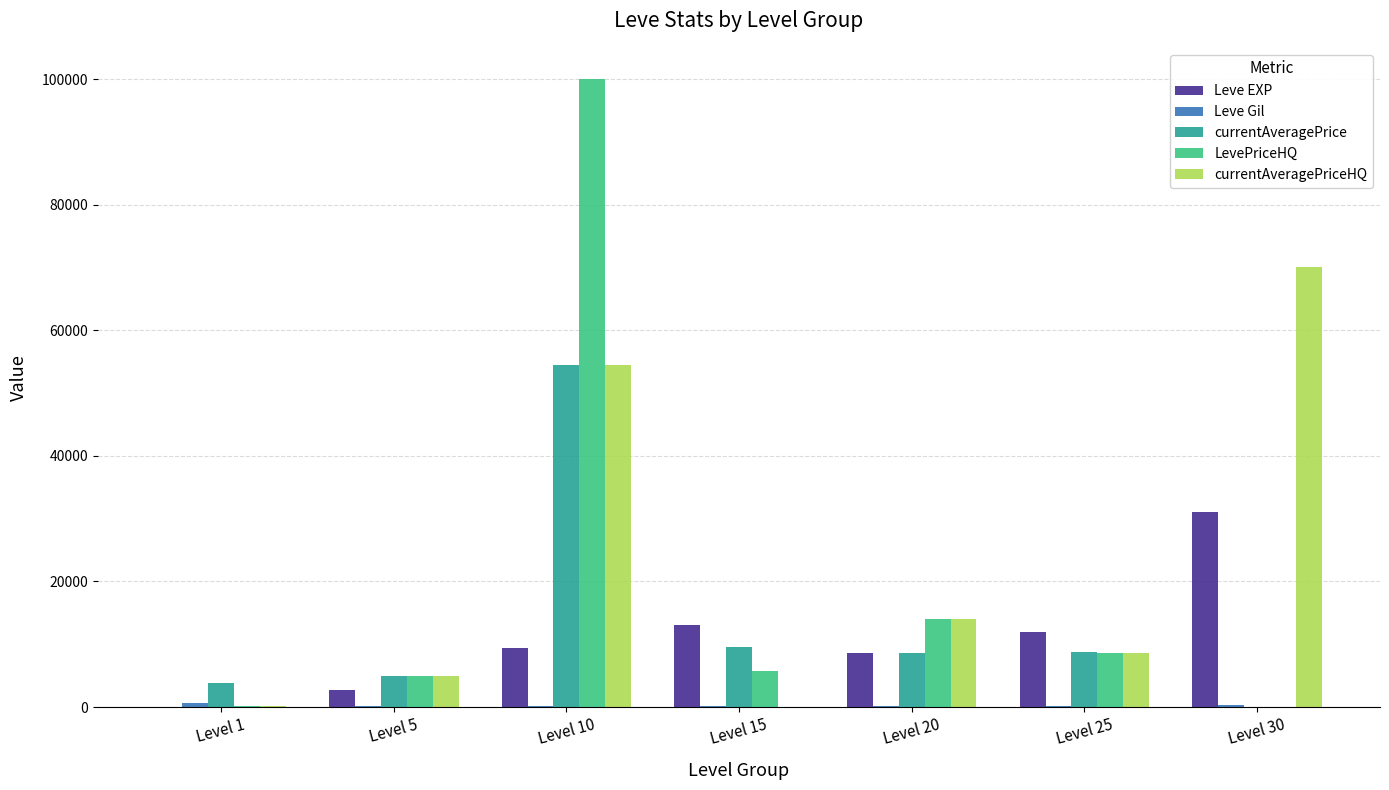

At which label is LevePriceHQ closest to 50000?

Level 20